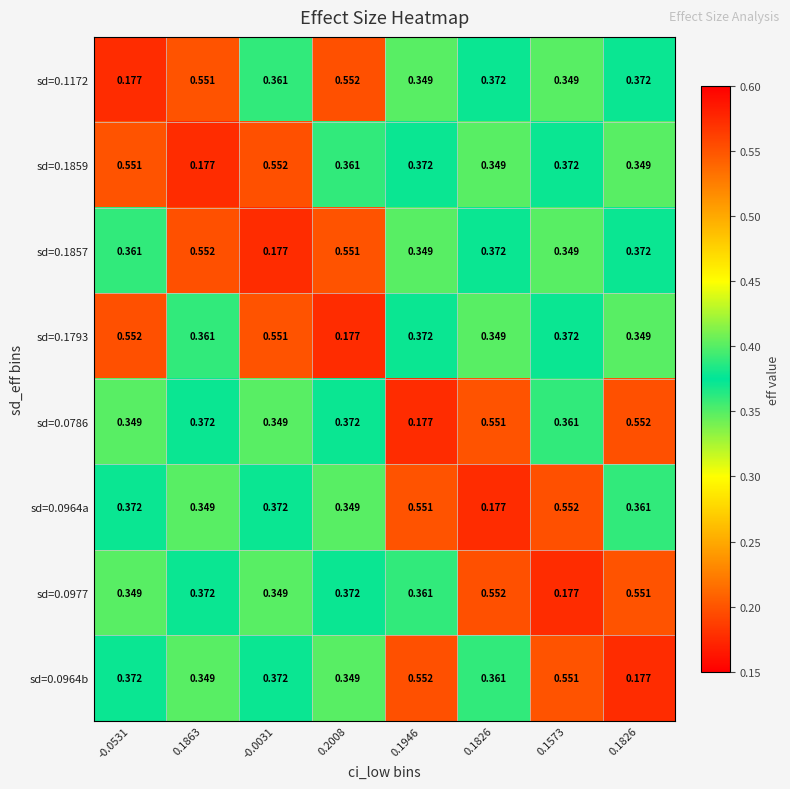

How many categories are shown in the chart?

8